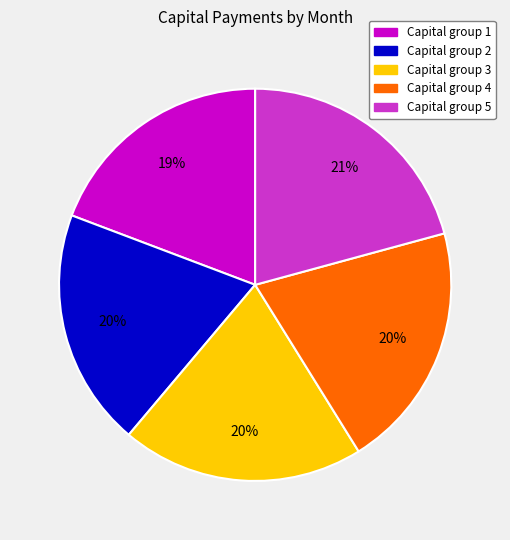

How many segments does this pie chart have?

5